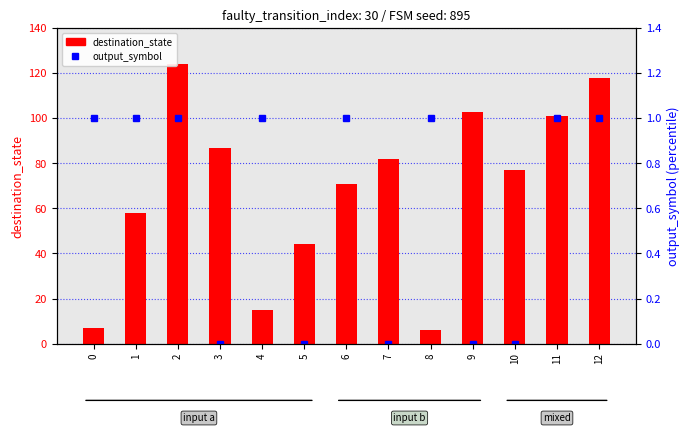

Which series changed the most between 2 and 6?

destination_state